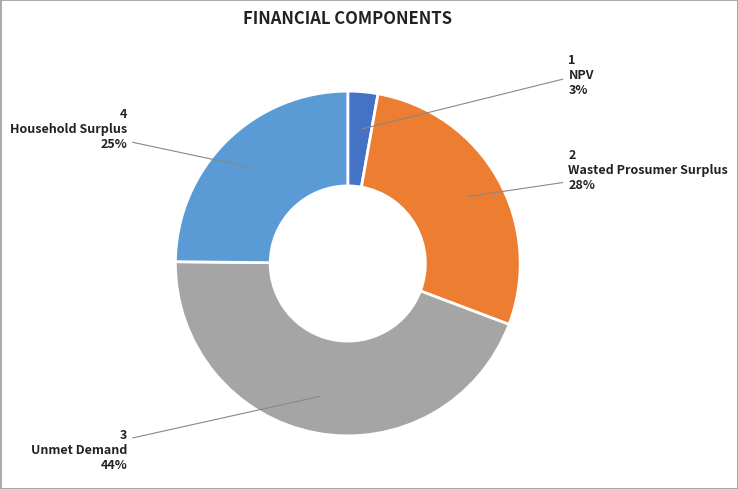

To the nearest percent, what is the average slice percentage?

25%